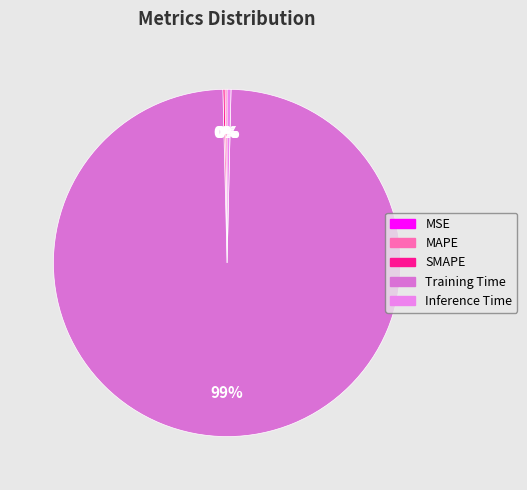

Is it true that SMAPE is 1% of the pie?

False